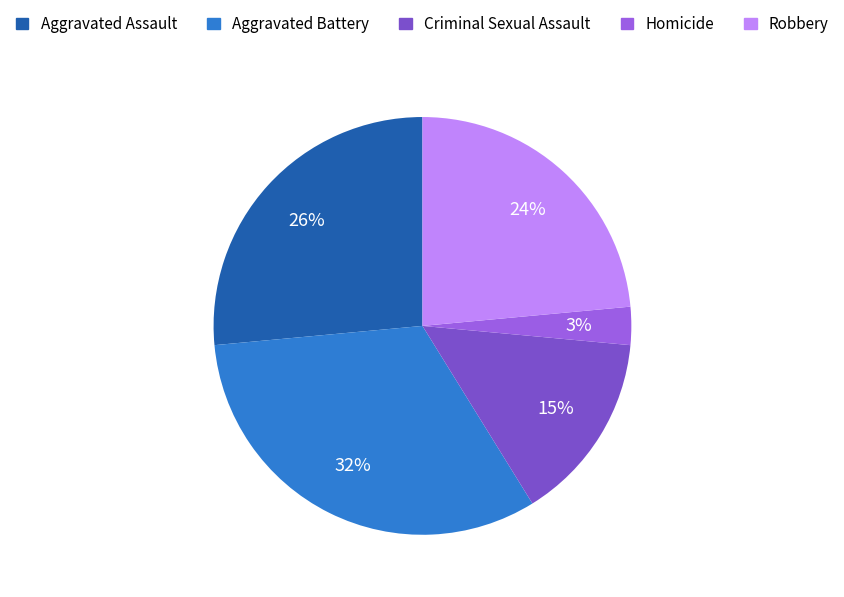

Combined, do Homicide and Criminal Sexual Assault account for over 50%?

No